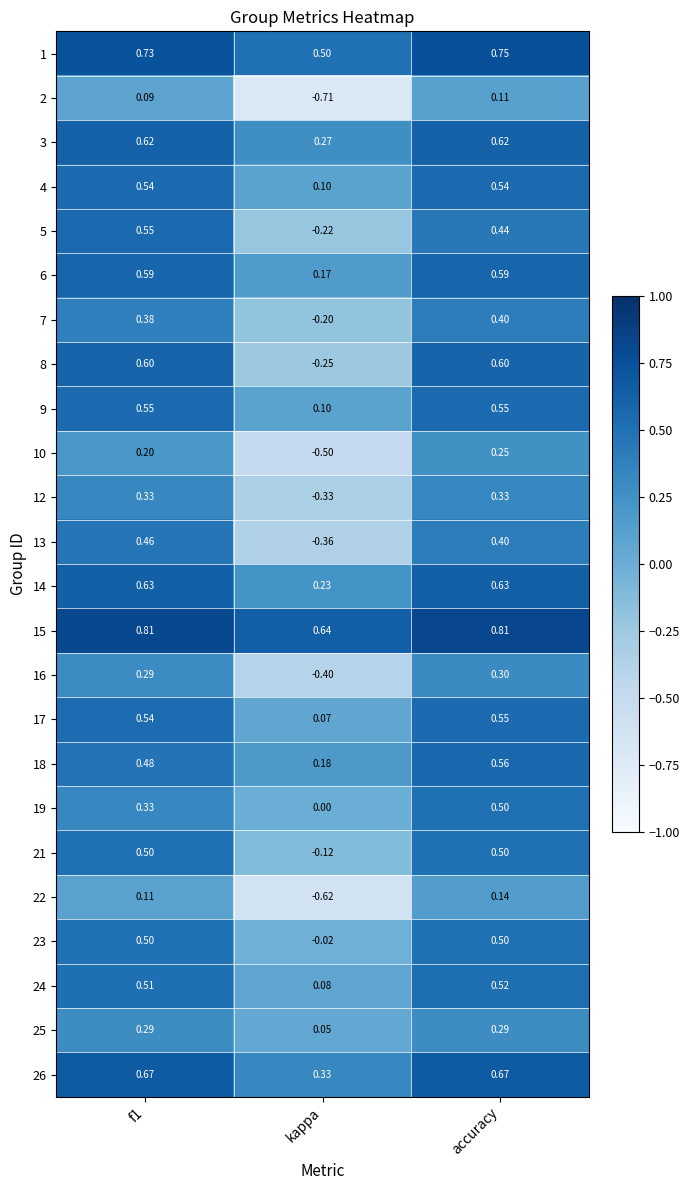

At which category does the chart reach its minimum across all series?

kappa